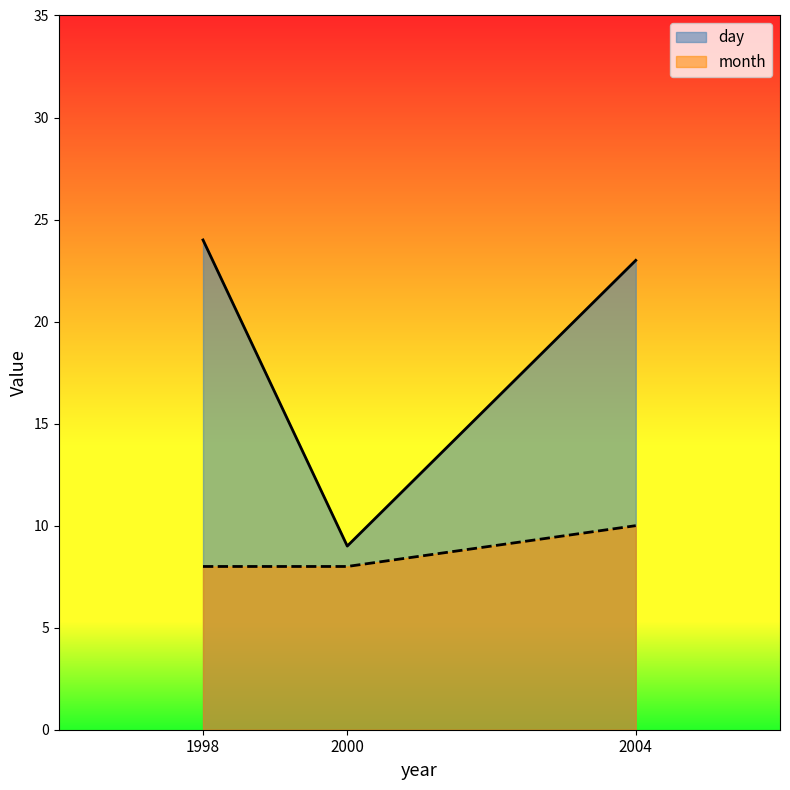

What is the sum of the month values at 2004 and 1998?

18